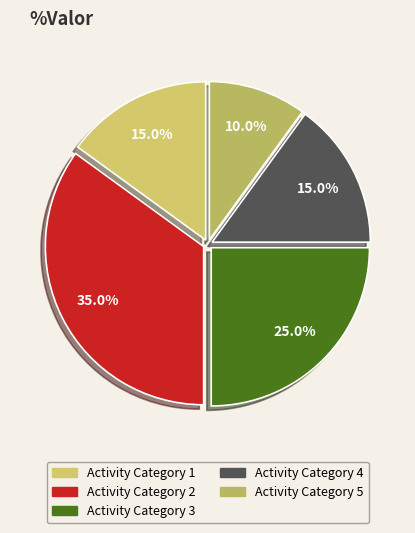

How many slices are in this pie chart?

5